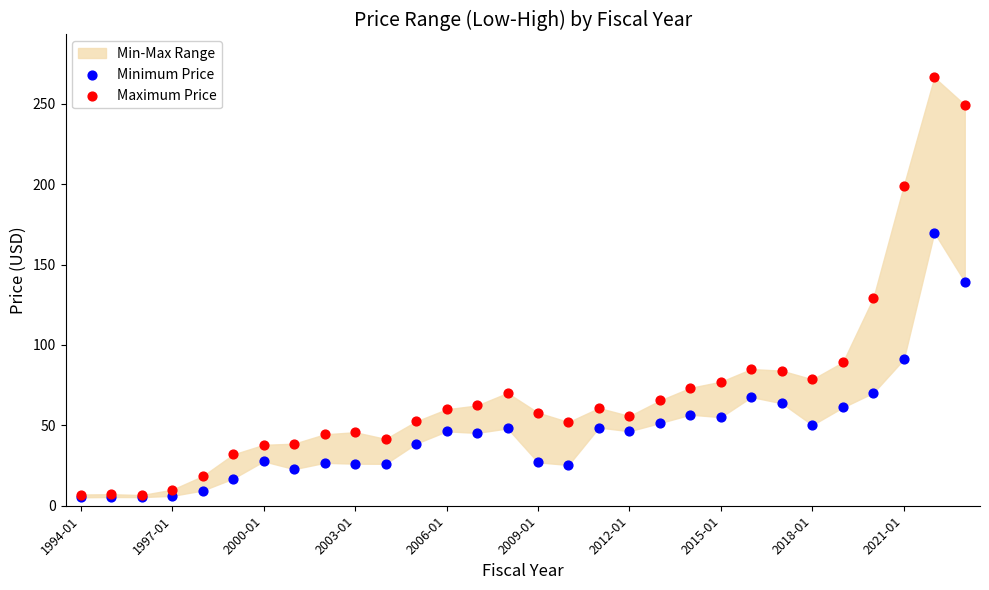

Which series reaches the minimum Y coordinate?

Minimum Price